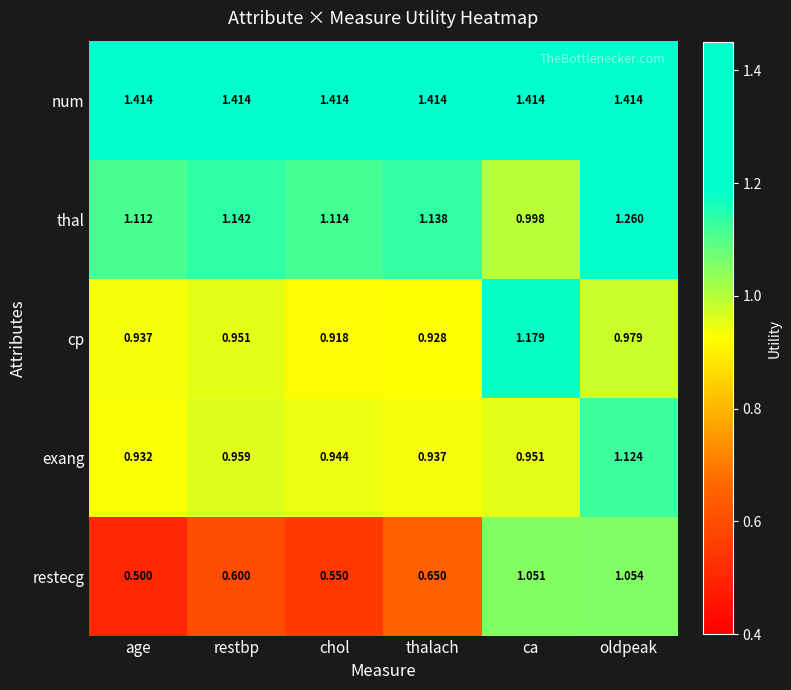

Between chol and thalach, which series saw the biggest shift?

restecg